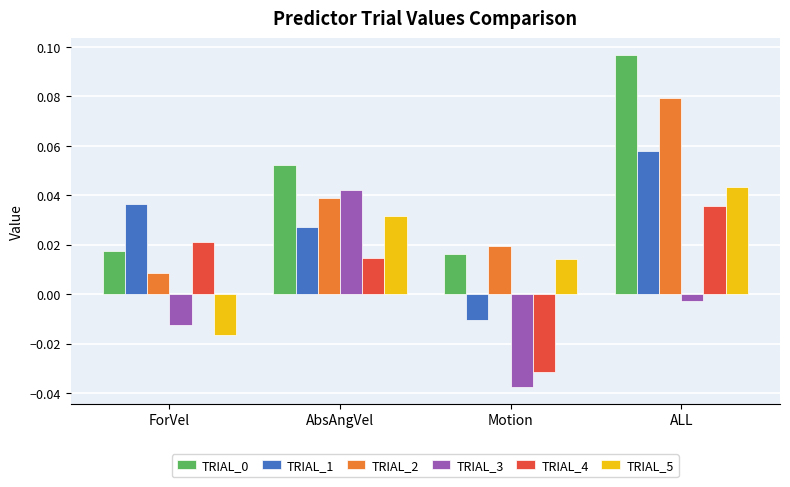

Count the TRIAL_2 values in the range 0 to 1.

4